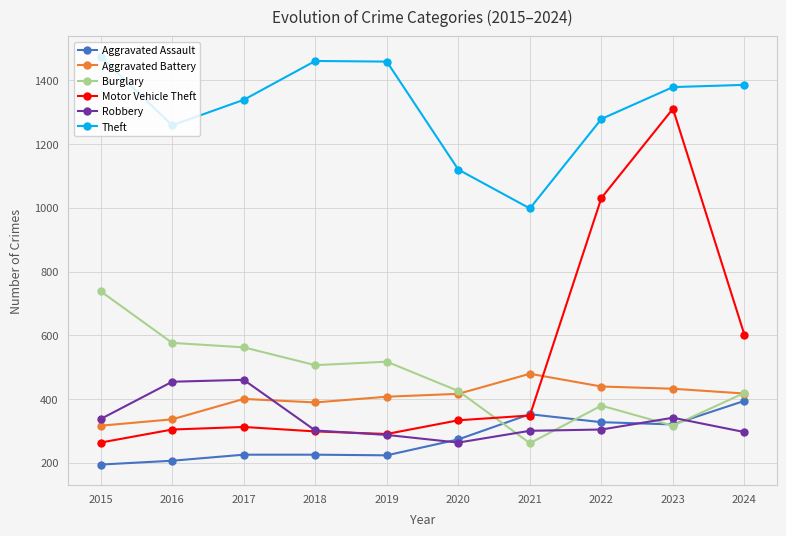

What is the average value of the Theft series?

1315